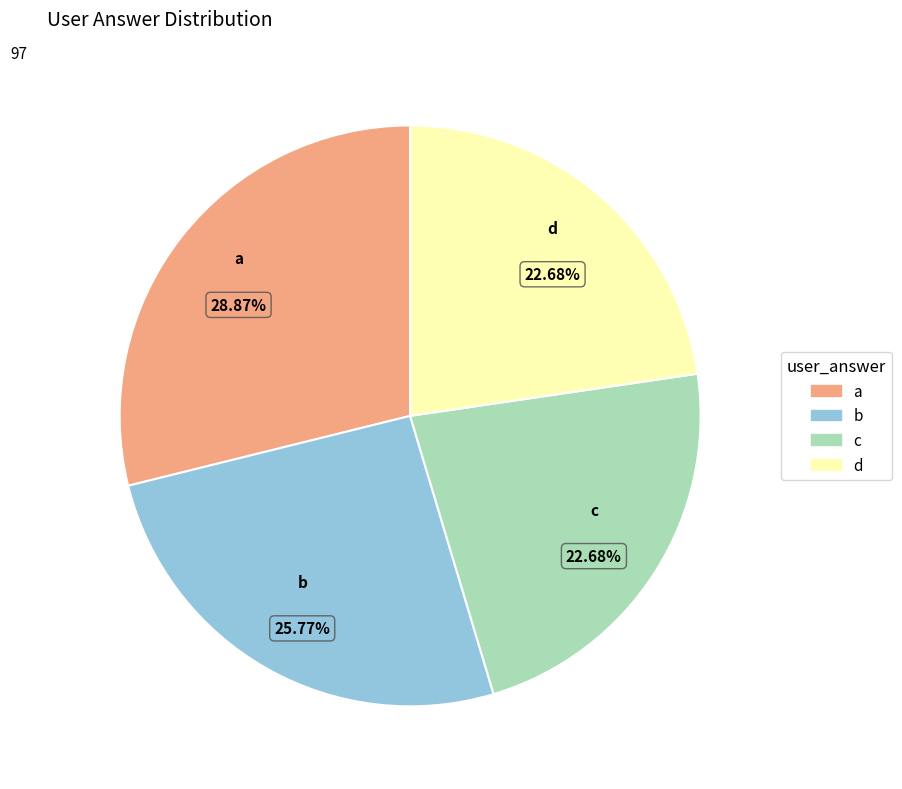

To the nearest percent, what is the average slice percentage?

25%